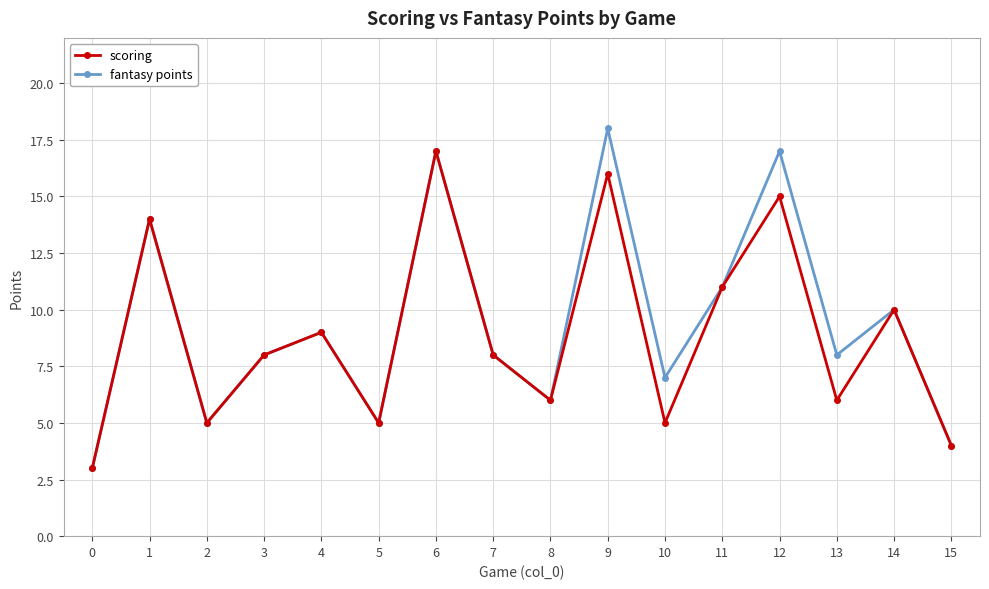

Which series has the largest range (max minus min)?

fantasy points